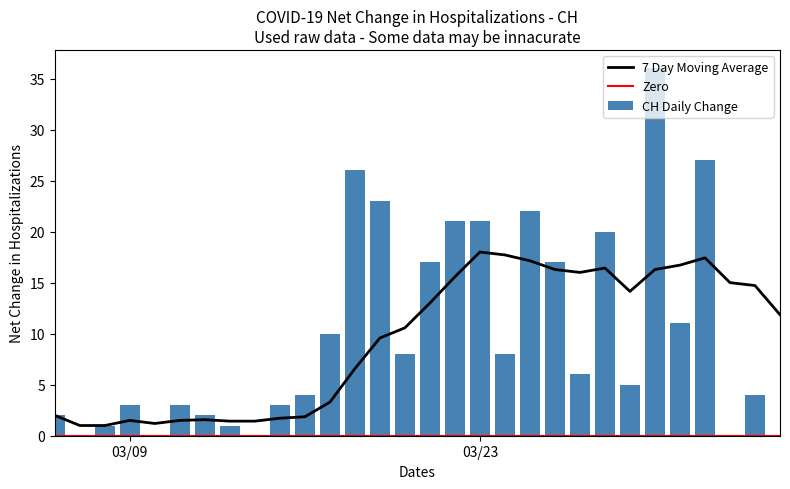

Count the number of categories in the chart.

30